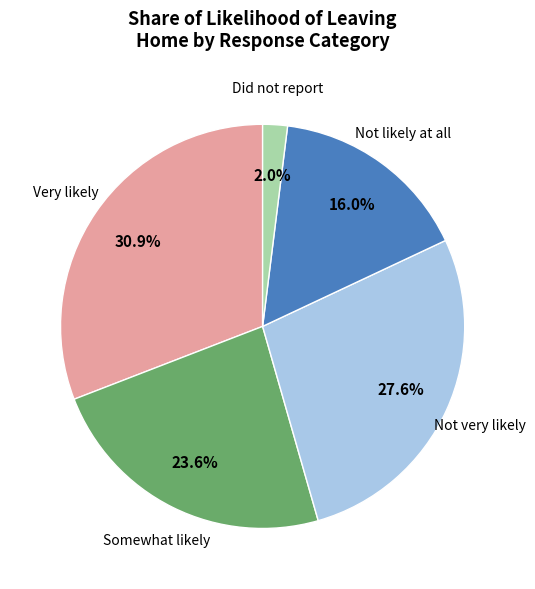

Is there any slice that represents more than half of the pie?

No